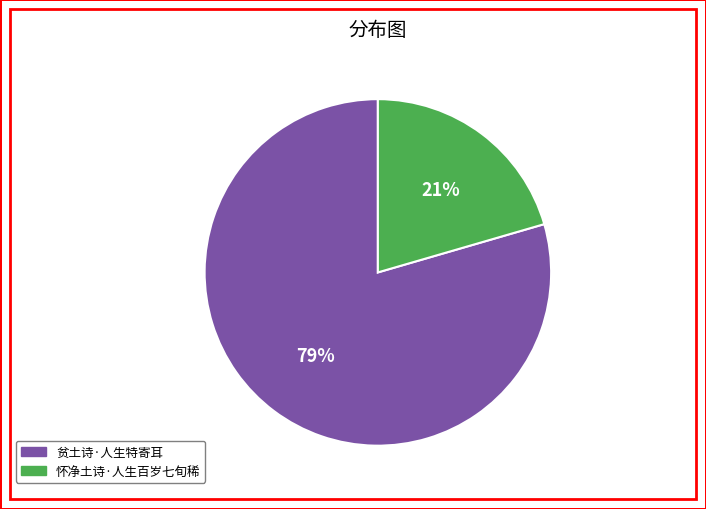

Combined, do 贫土诗·人生特寄耳 and 怀净土诗·人生百岁七旬稀 account for over 50%?

Yes